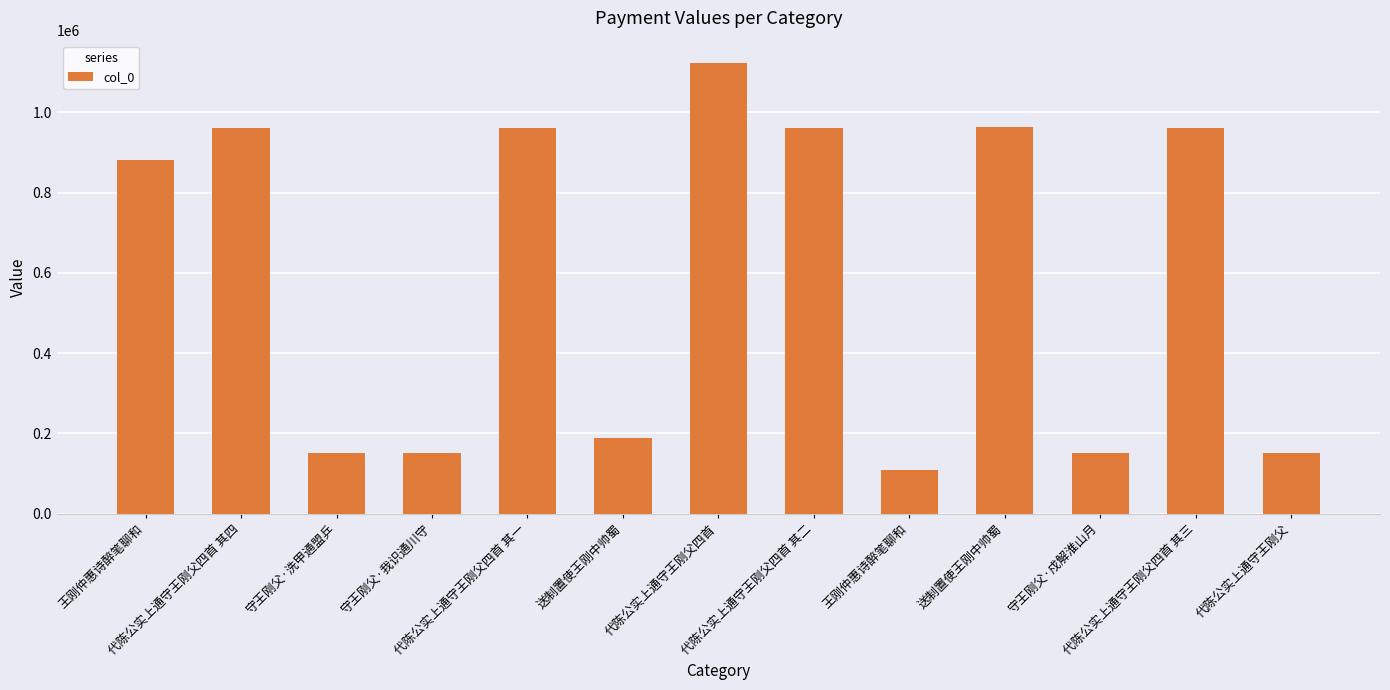

Does the chart contain any negative values?

No